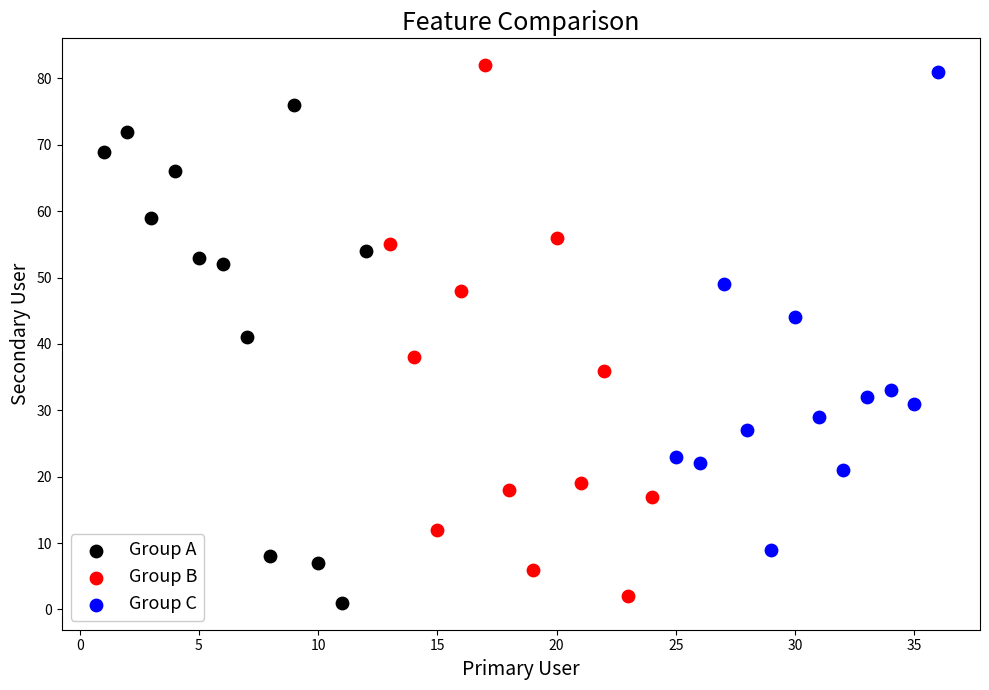

Which series contains the highest Y value?

Group B